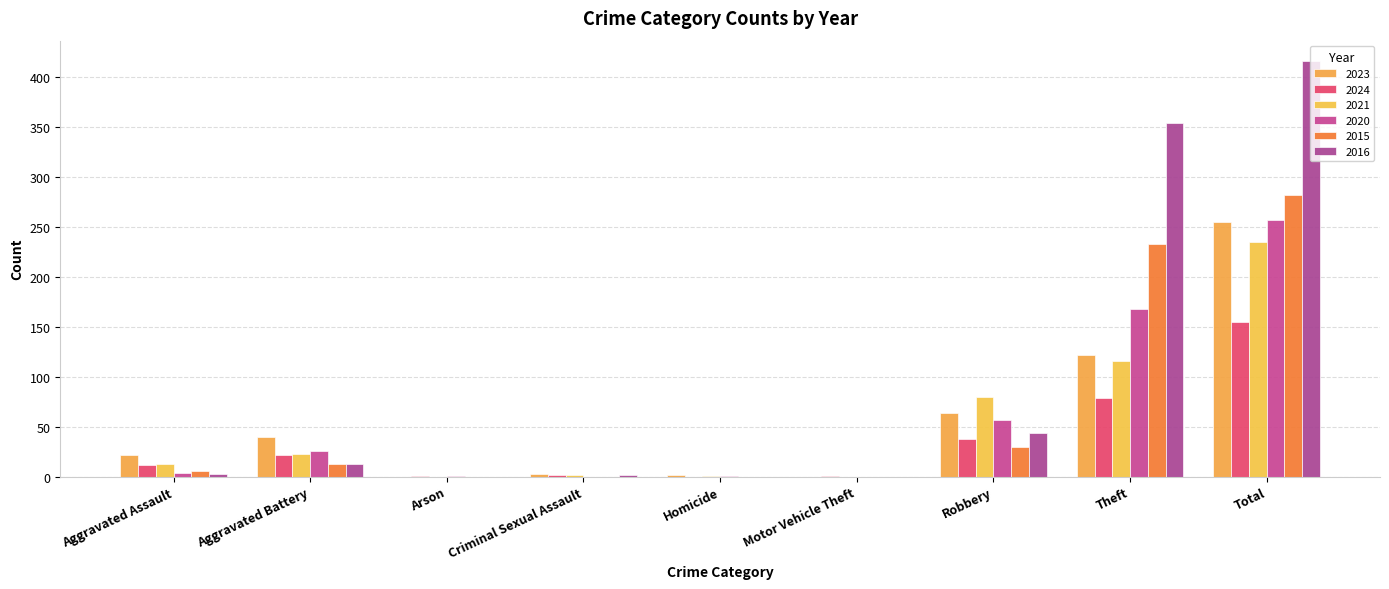

Are the bars grouped side by side (vs. stacked)?

Yes